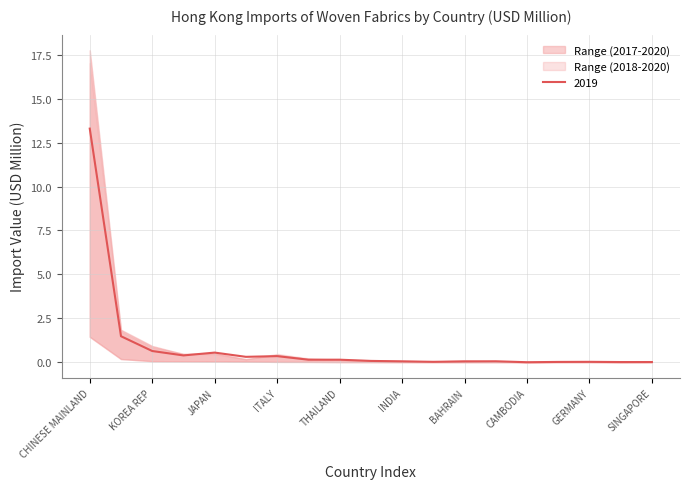

At which category is the sum across all series the highest?

CHINESE MAINLAND